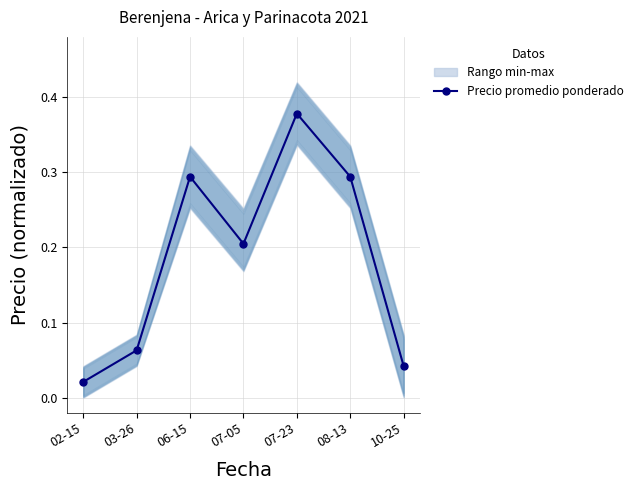

What is the change in value from 07-23 to 10-25?

-0.3